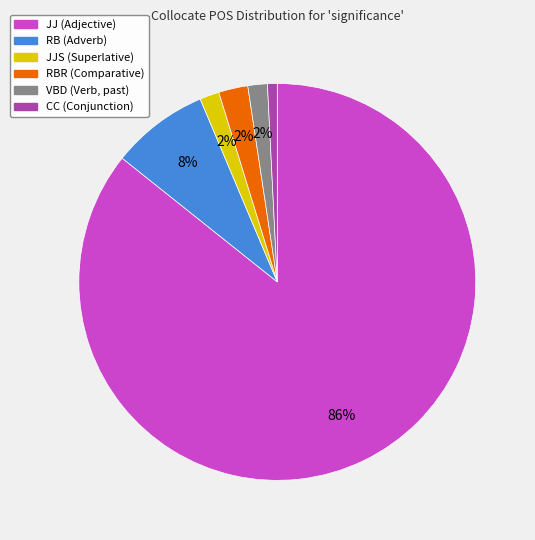

Does any single category account for the majority?

Yes